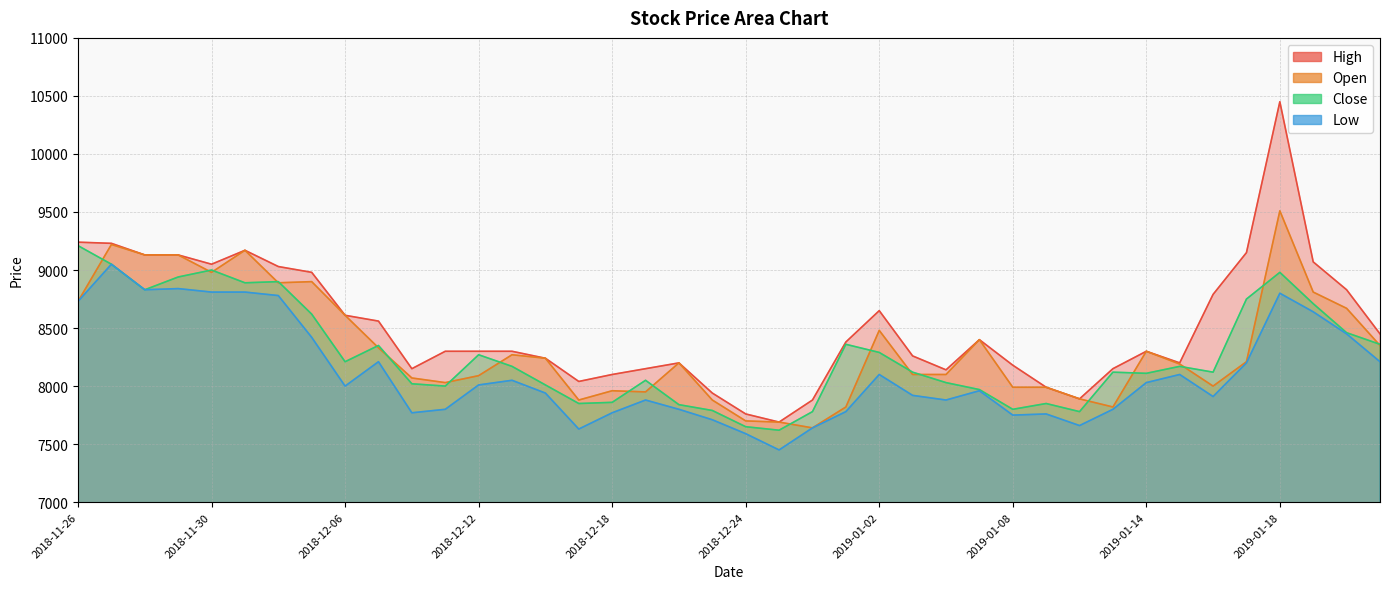

What is the sum of all High values?

340460